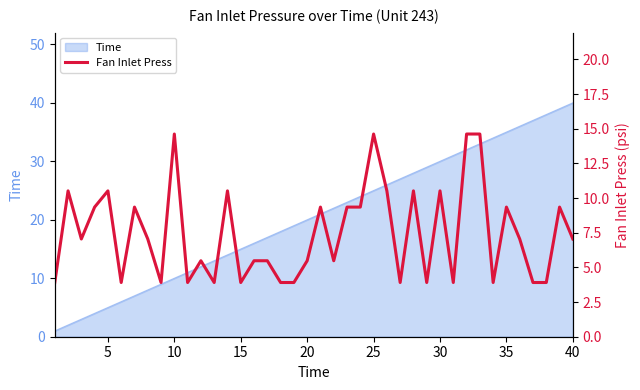

What is the difference between the second highest and second lowest values?

10.7